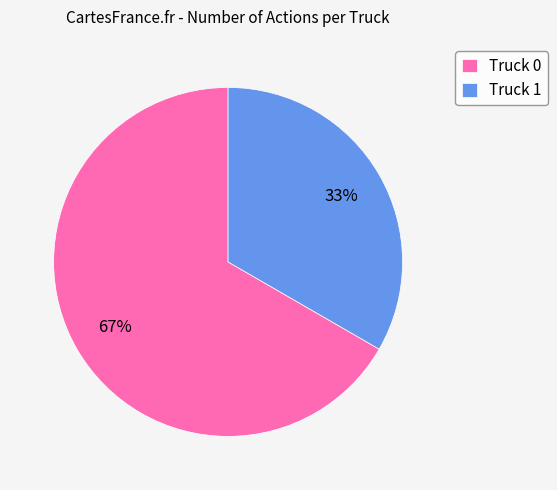

To the nearest percent, what is the average slice percentage?

50%